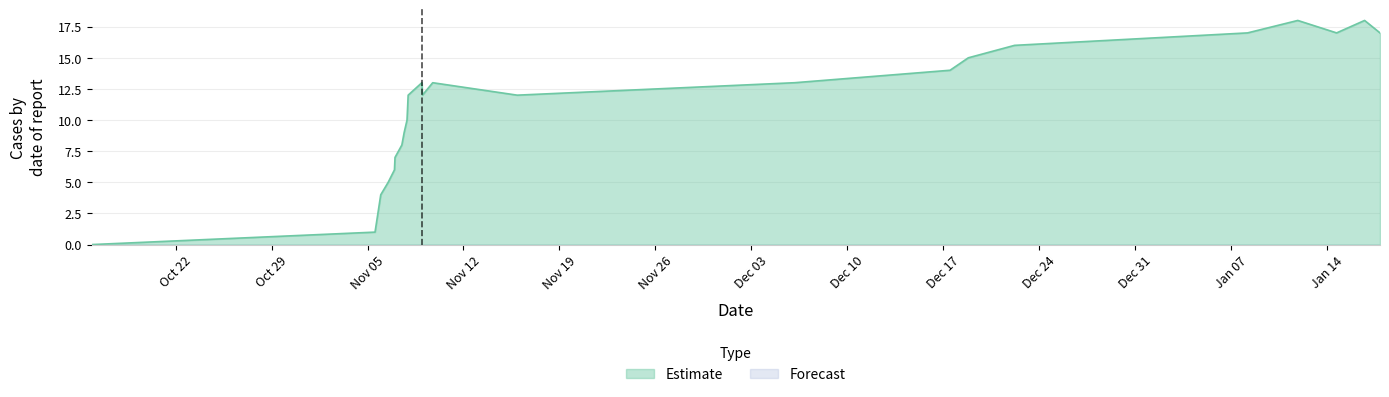

What is the greatest value displayed?

18